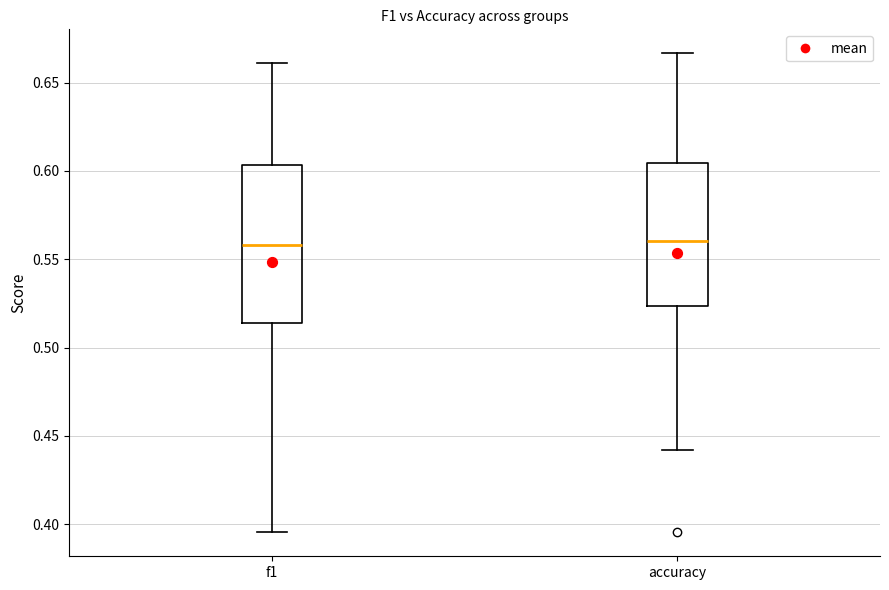

Reading left to right, transcribe this box plot: for each box, give where its median line is, the range the box spans, and where its two whiskers end, as read against the y-axis. The values are not printed on the chart, so give them approximately, as read against the axis.

f1: median 0.560, box 0.515 to 0.605, whiskers 0.395 to 0.660
accuracy: median 0.560, box 0.525 to 0.605, whiskers 0.440 to 0.665